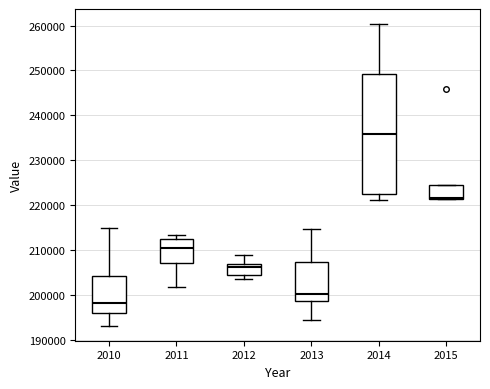

Which box has the highest median line?

2014